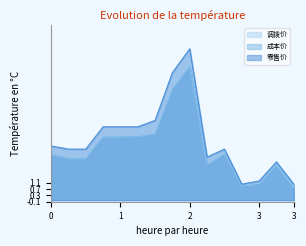

What is the sum of all 成本价 values?

49.5